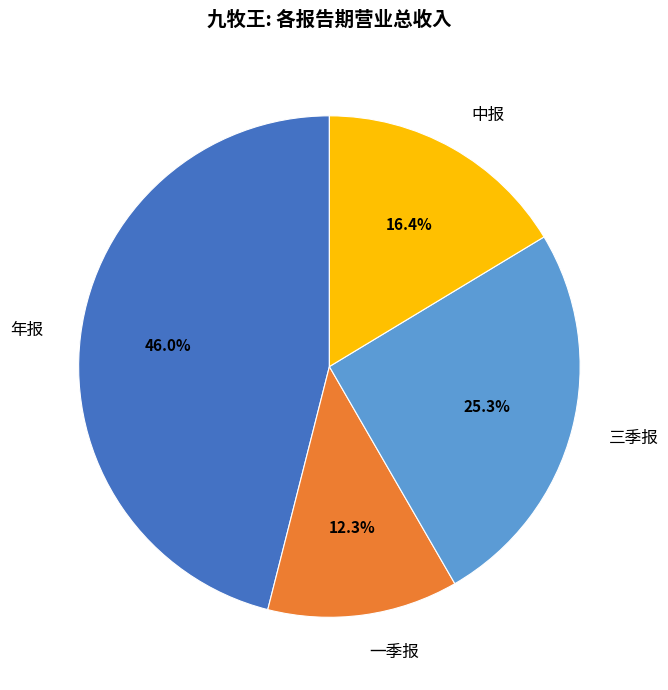

To the nearest percent, what is the difference between the 年报 and 三季报 slice percentages?

21%